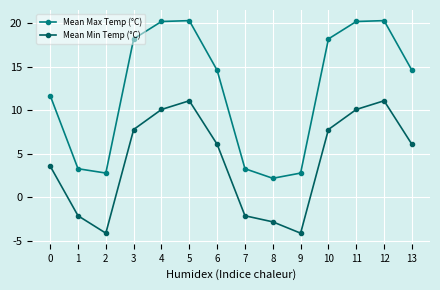

What is the difference between the maximum and minimum values in the Mean Min Temp (°C) series?

15.2